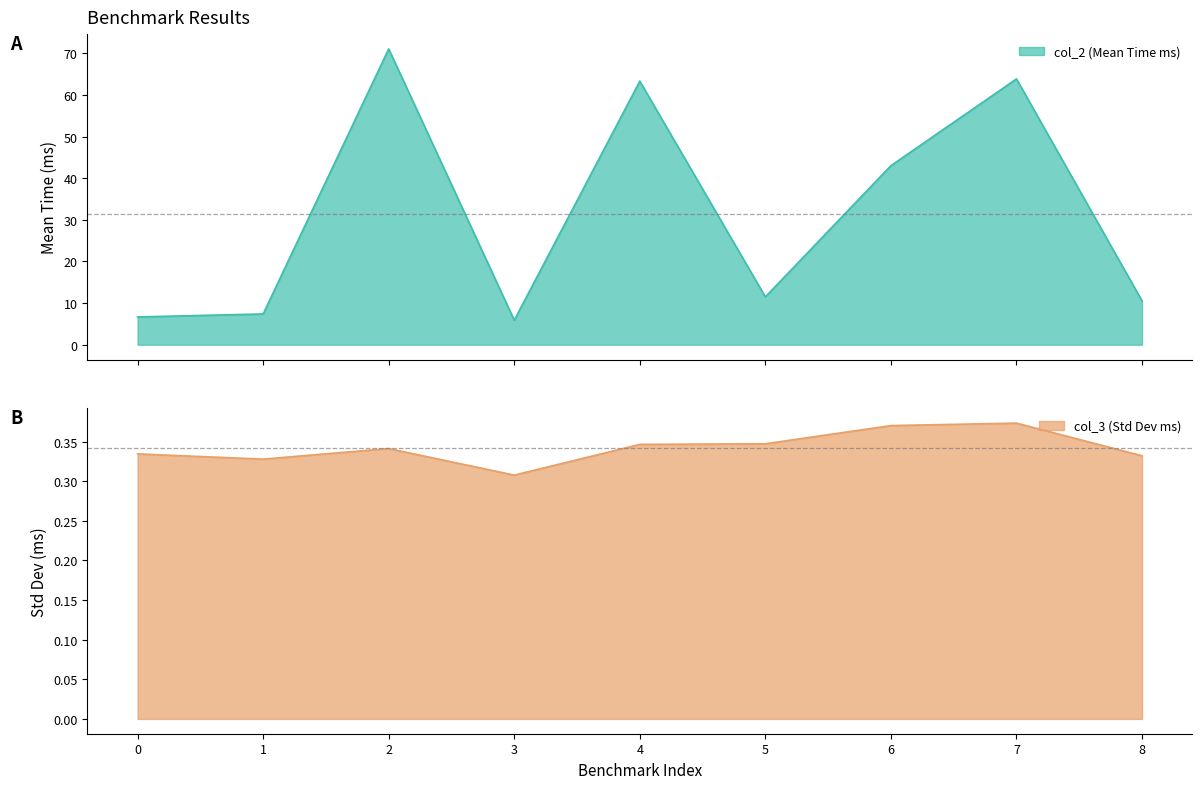

Is it true that col_3 equals 0.3 at 3?

True